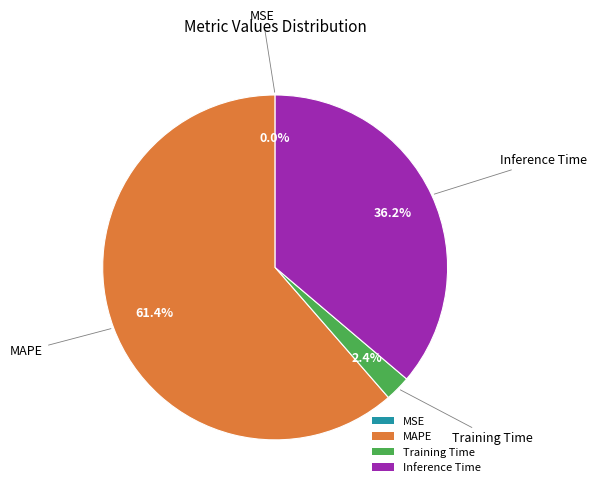

What percentage is NOT represented by MAPE?

38.6%